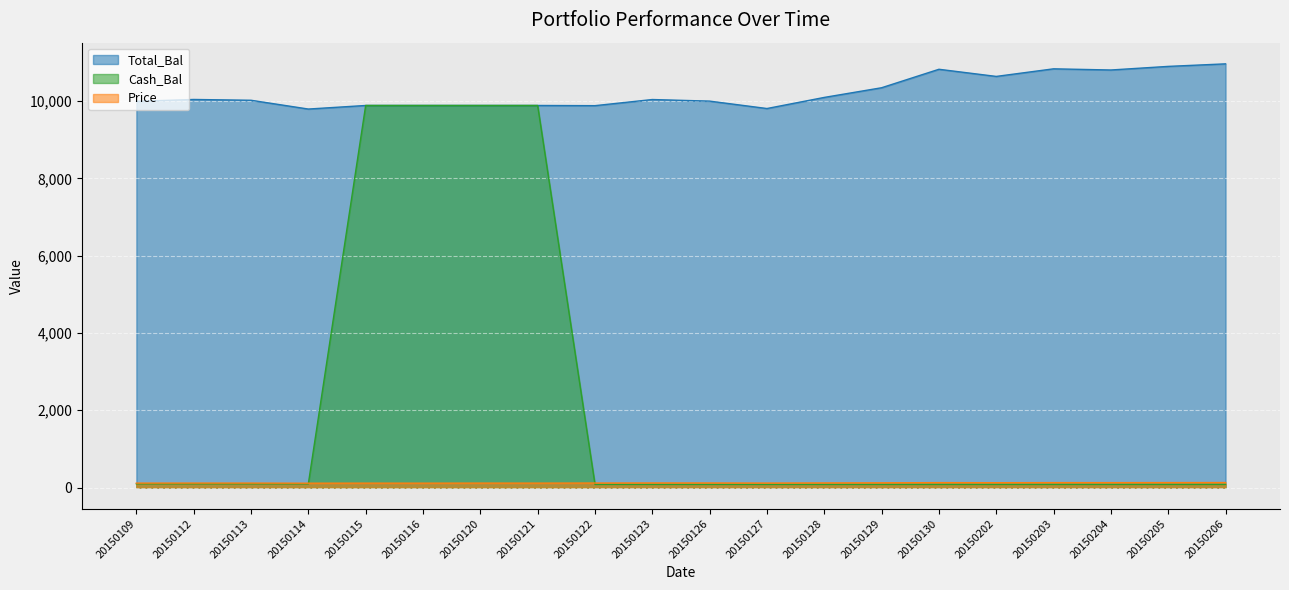

In Price, how many points are higher than both neighbors (excluding endpoints)?

6